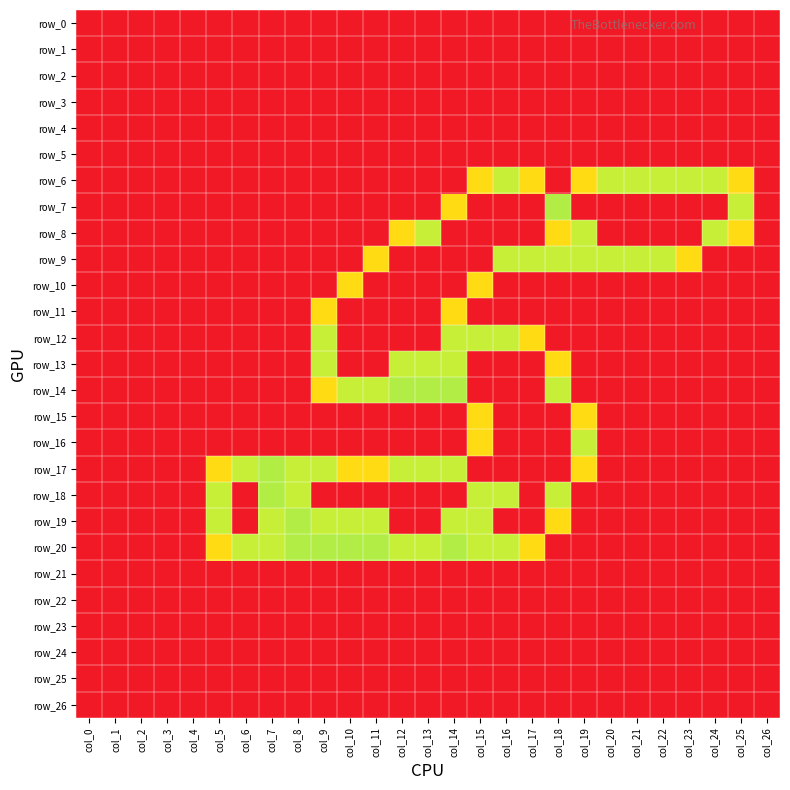

Count the number of data series in this chart.

27